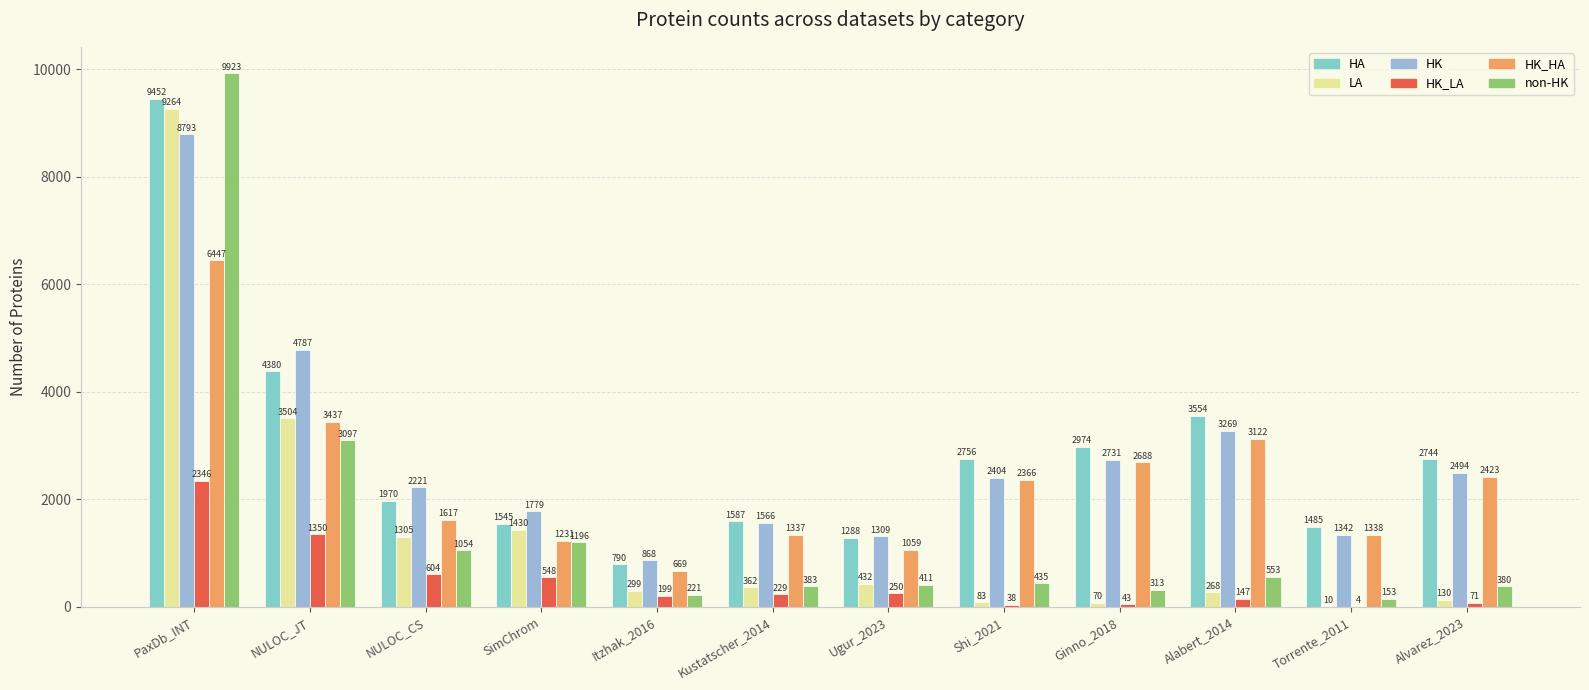

At NULOC_CS, list the series in order from largest to smallest.

HK, HA, HK_HA, LA, non-HK, HK_LA